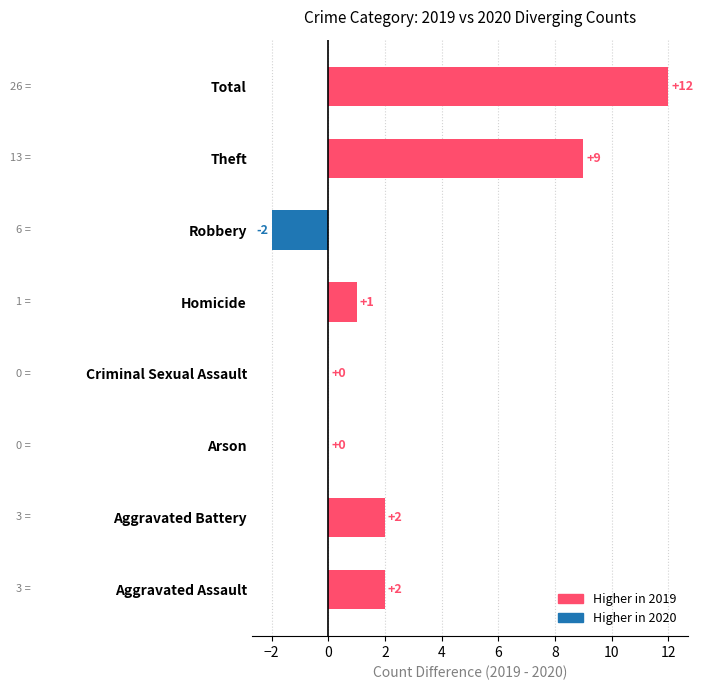

The chart shows a value of 1 at Aggravated Assault. True or false?

False